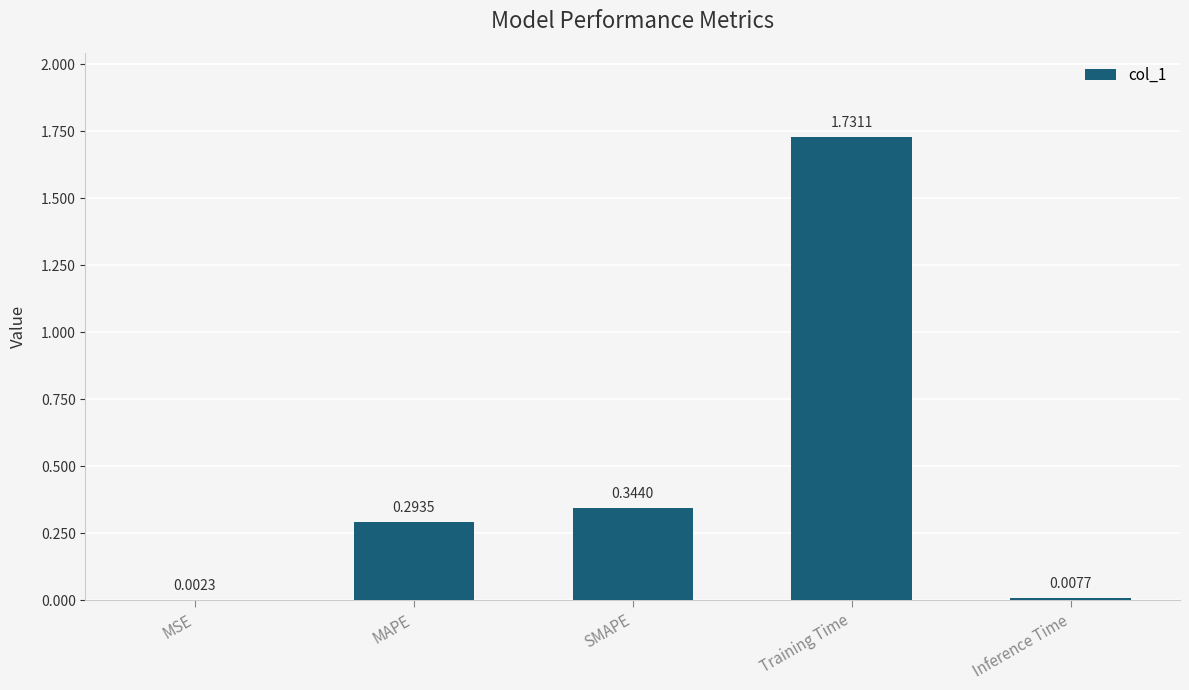

What is the sum of the values at Inference Time and SMAPE?

0.4